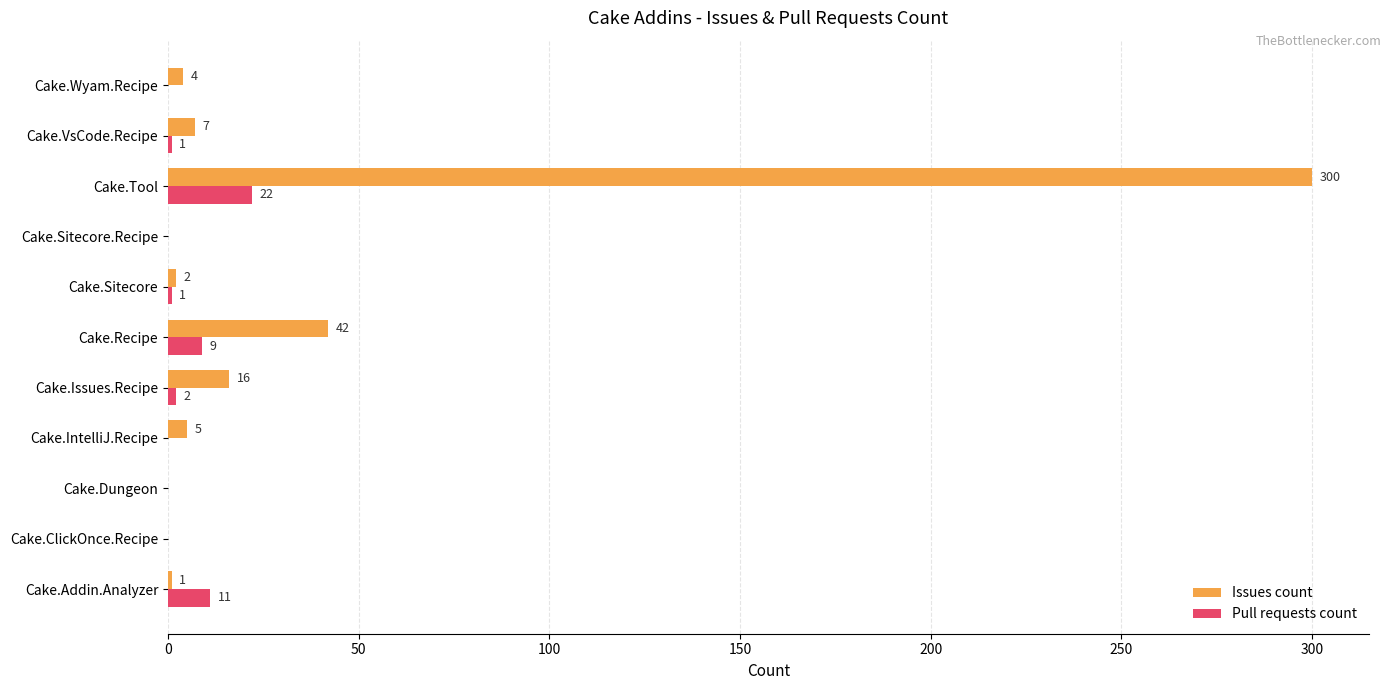

Which series has the widest spread of values?

Issues count